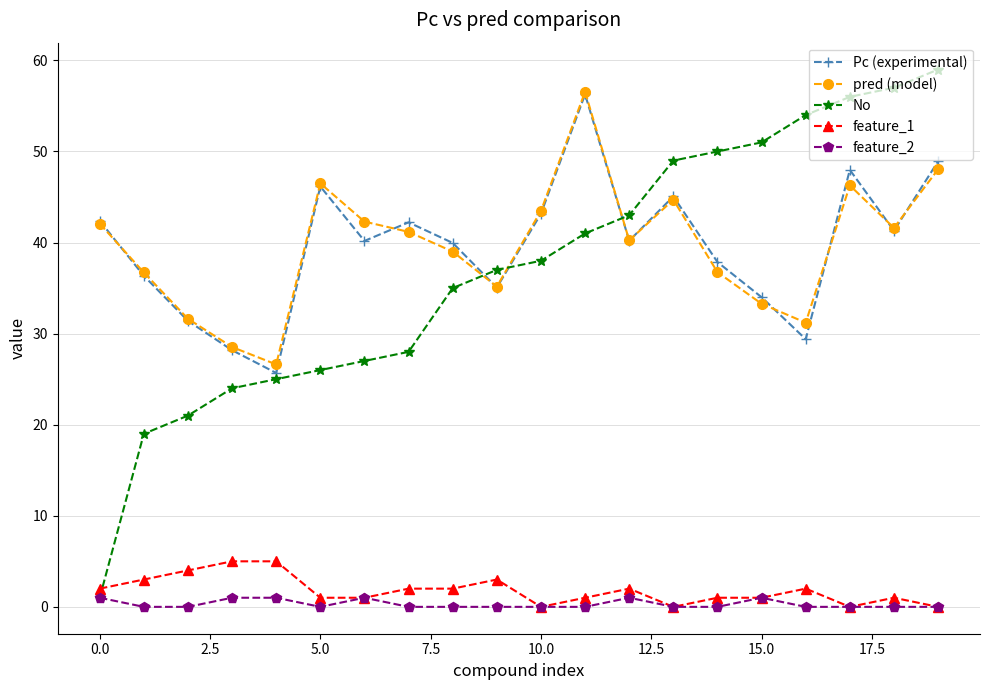

After their last crossing, which series has the higher values: pred (model) or Pc (experimental)?

Pc (experimental)